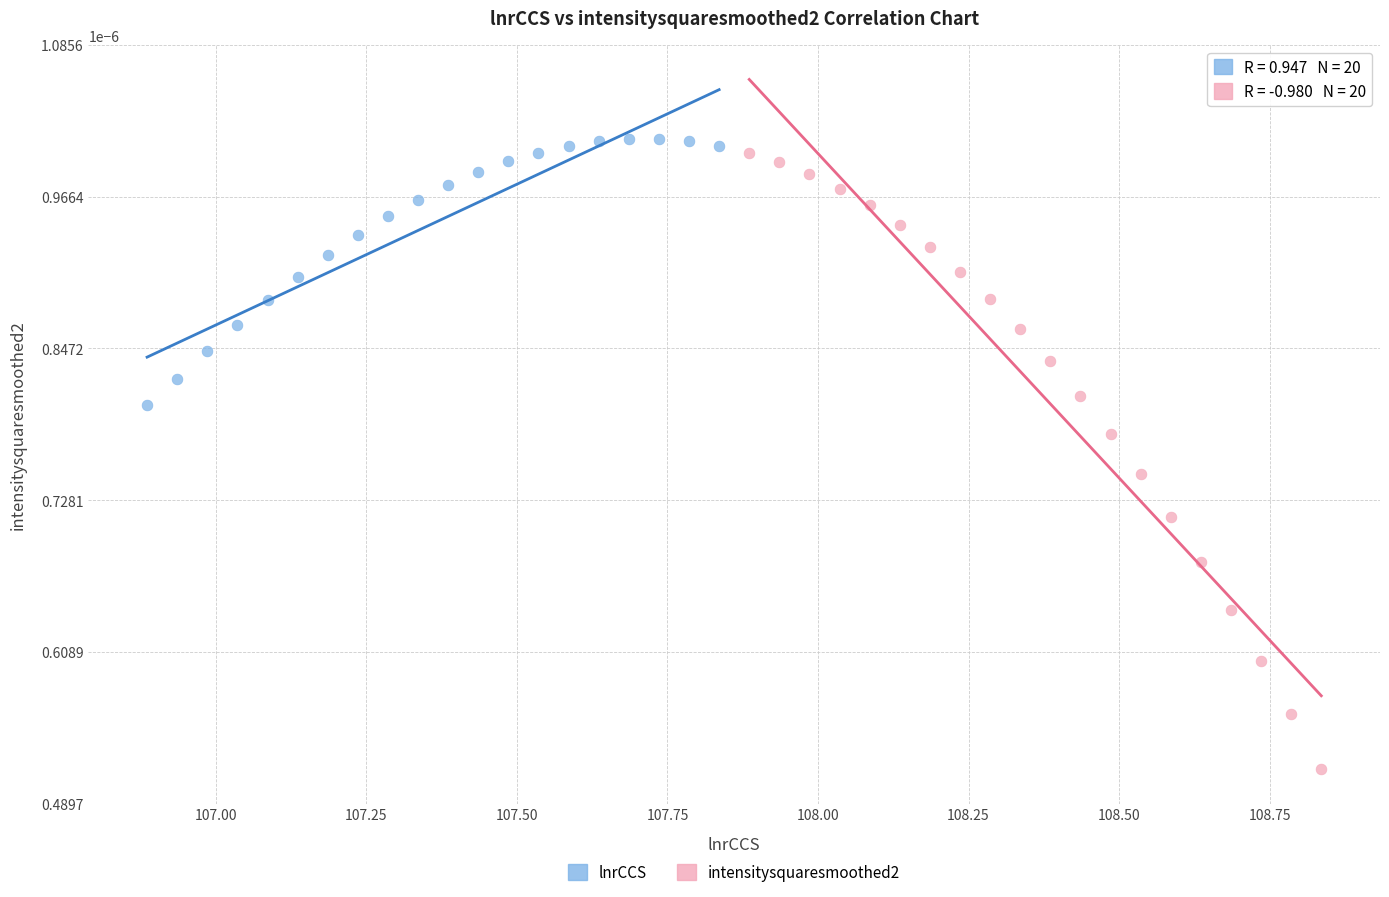

What are all the series names shown in the legend?

lnrCCS, intensitysquaresmoothed2